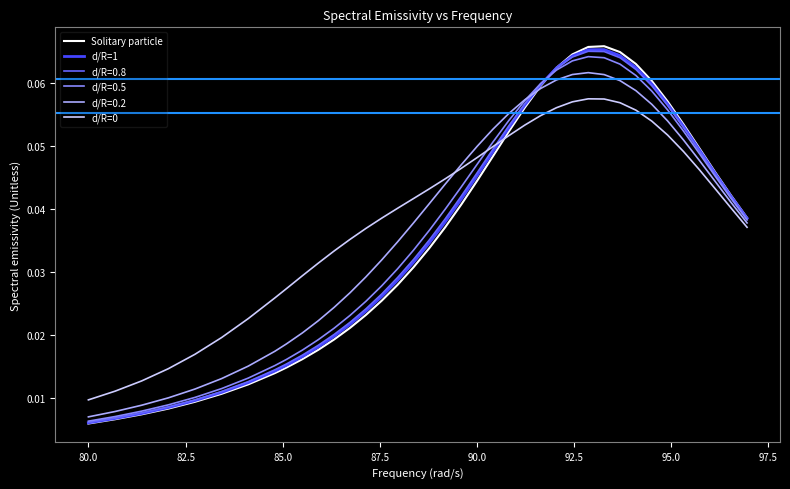

Does the chart have visible grid lines?

No